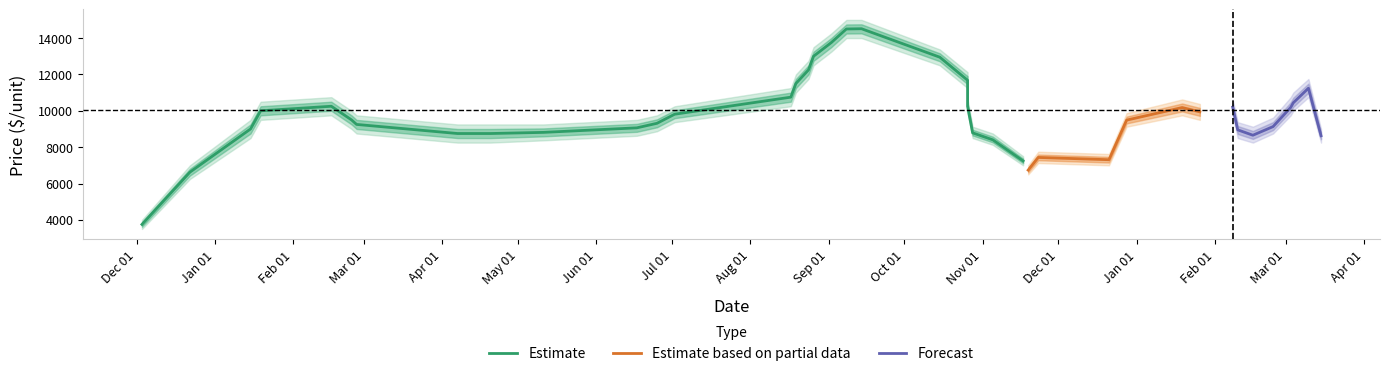

What is the highest value of the Estimate based on partial data series?

10179.0